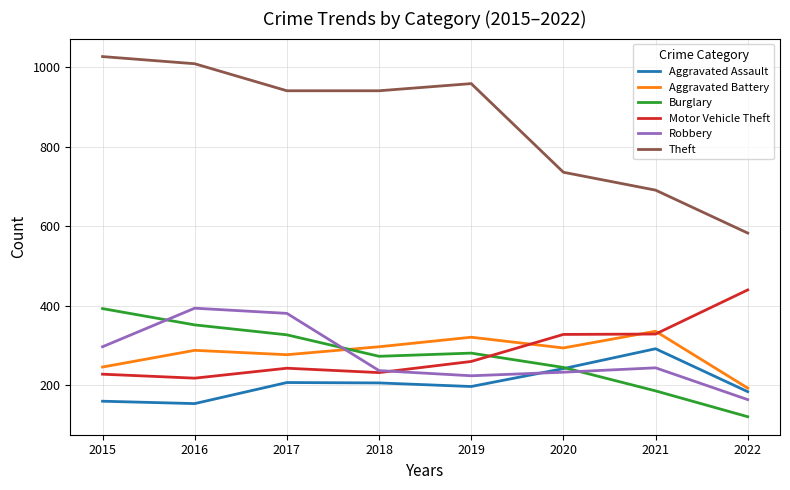

What is the sum of all Robbery values?

2174